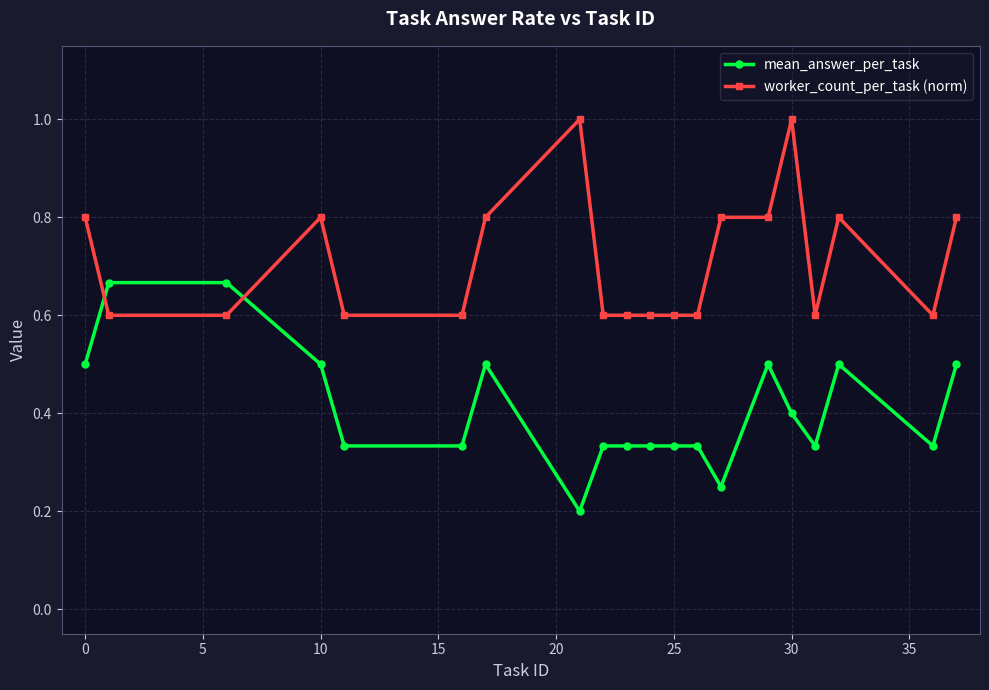

Which series ends up on top after the final intersection of mean_answer_per_task and worker_count_per_task (norm)?

worker_count_per_task (norm)